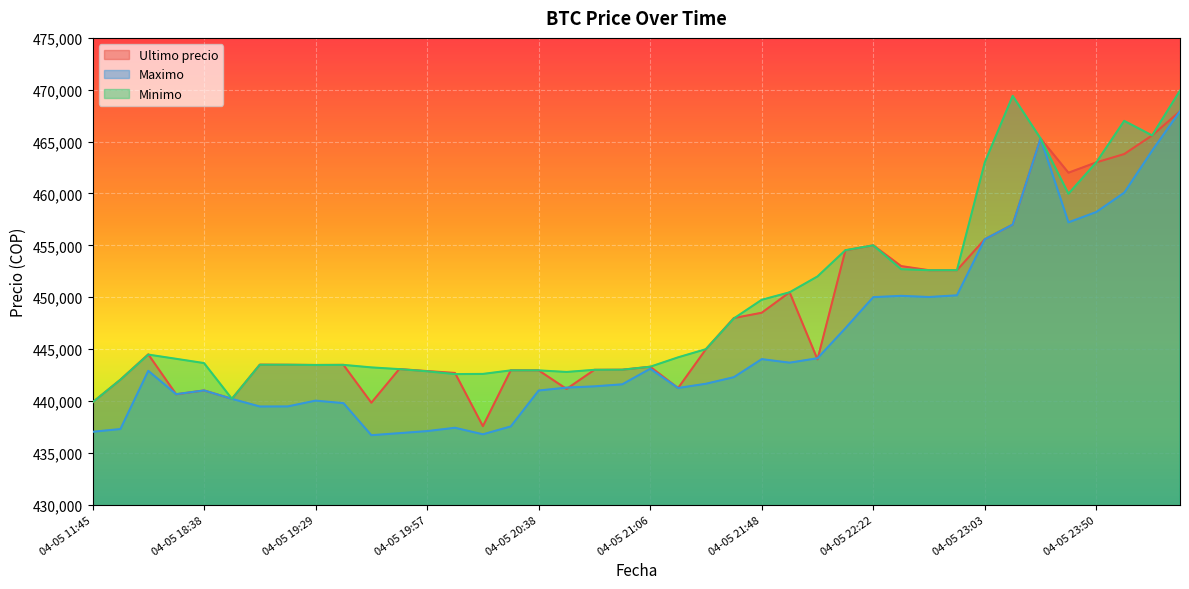

Is it true that Minimo equals 469917 at 04-06 00:42?

True